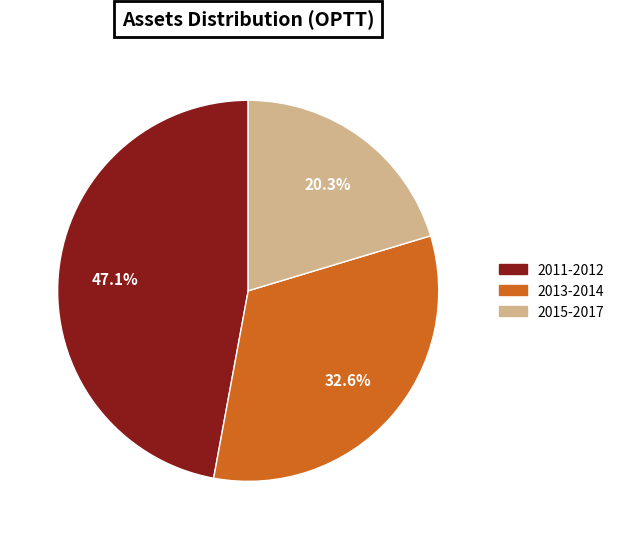

Is there any slice that represents more than half of the pie?

No